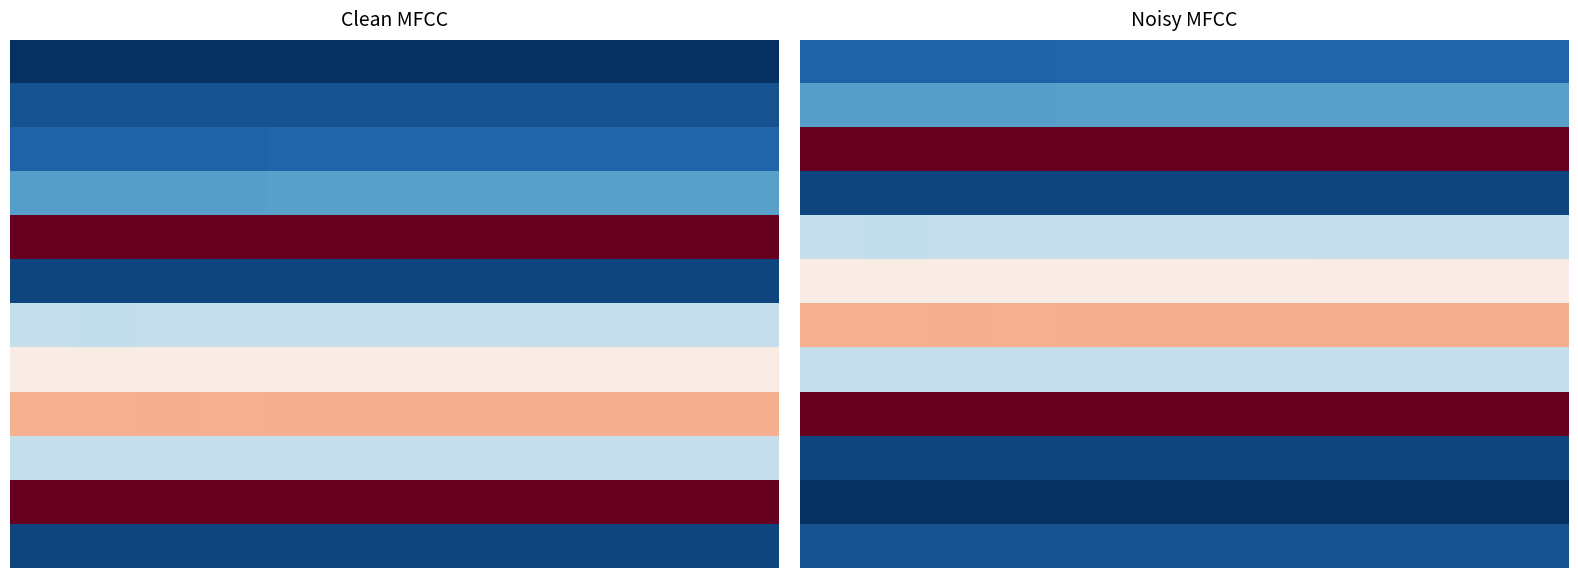

How many series are shown in this chart?

12